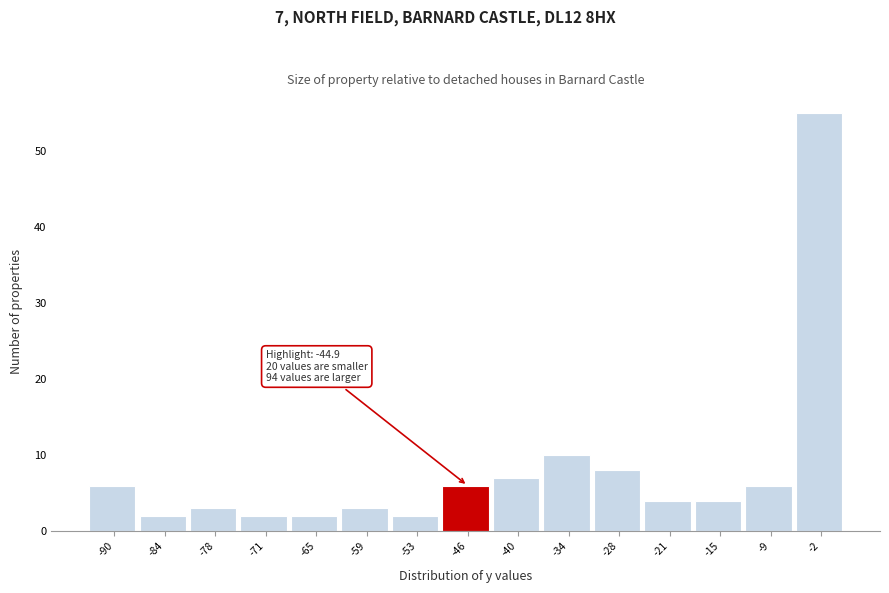

Over which range of the x-axis is the bar tallest?

-6 to 1